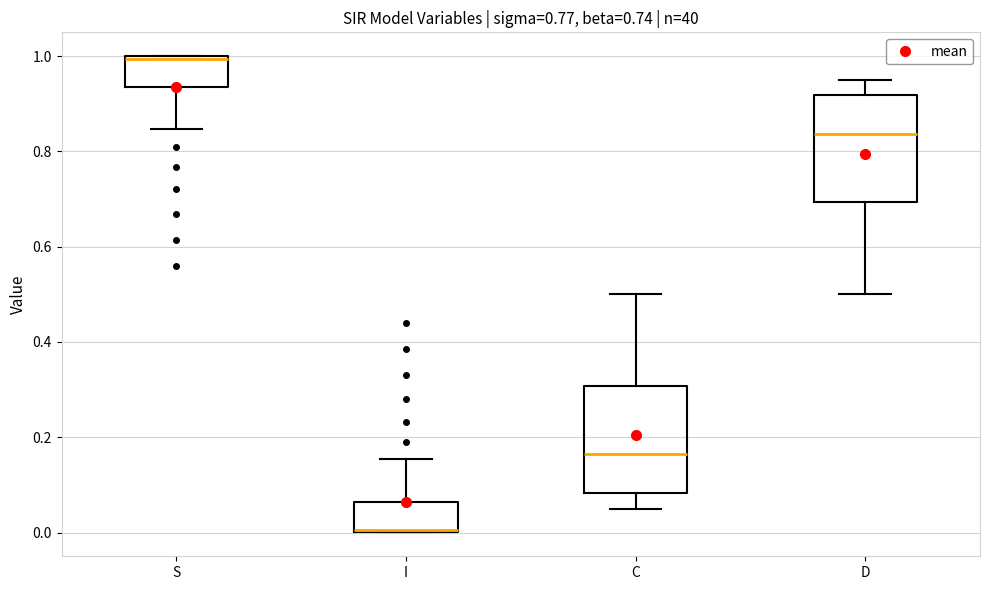

Reading left to right, read every box against the y-axis: the position of its median line, the range the box covers, and the ends of its whiskers. The values are not printed on the chart, so give them approximately, as read against the axis.

S: median 1.00, box 0.94 to 1.00, whiskers 0.84 to 1.00
I: median 0.00, box 0.00 to 0.06, whiskers 0.00 to 0.16
C: median 0.16, box 0.08 to 0.30, whiskers 0.04 to 0.50
D: median 0.84, box 0.70 to 0.92, whiskers 0.50 to 0.96